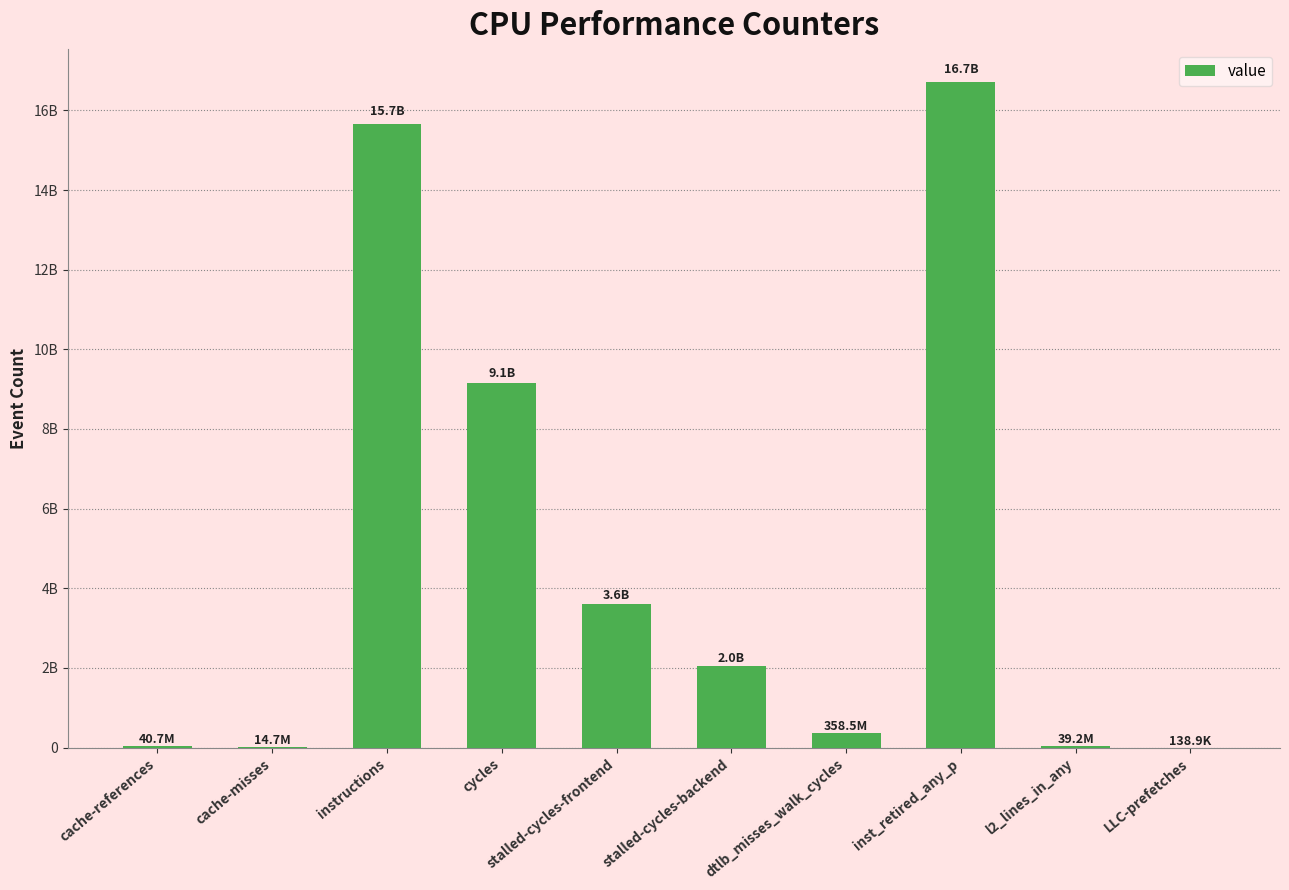

Are the bars horizontal?

No